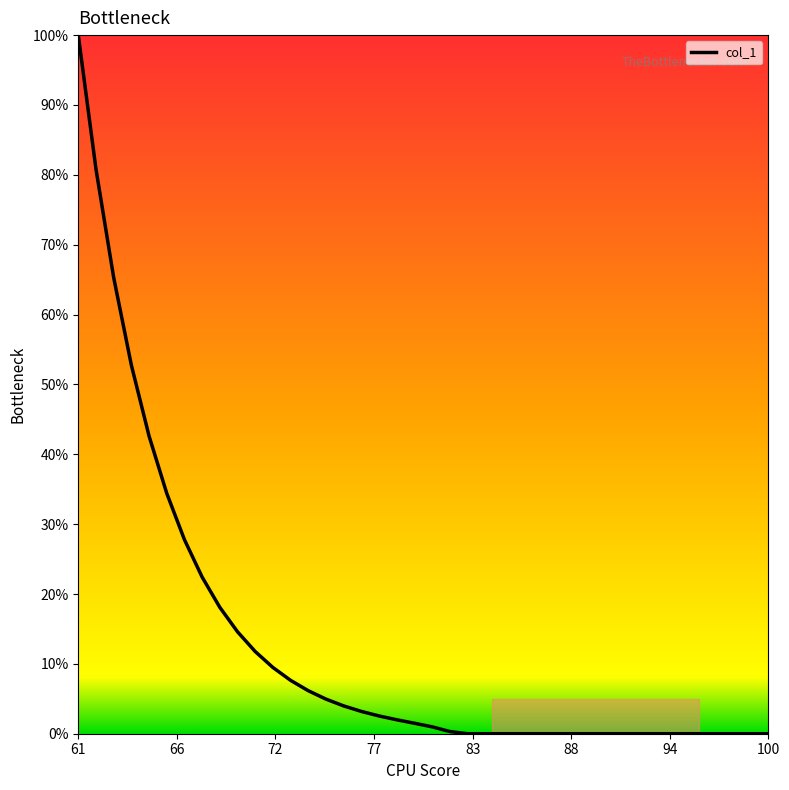

What is the difference between the maximum and minimum values?

100.0